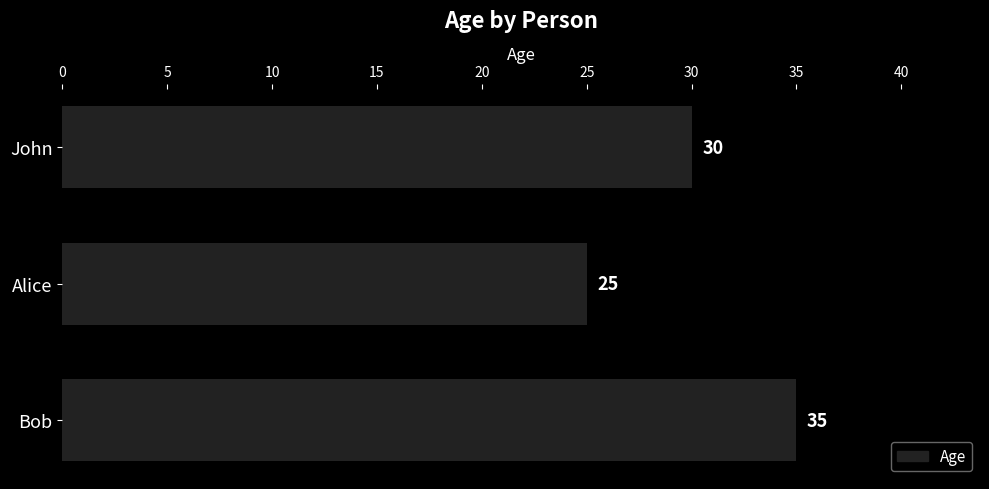

Does the chart contain stacked bars?

No